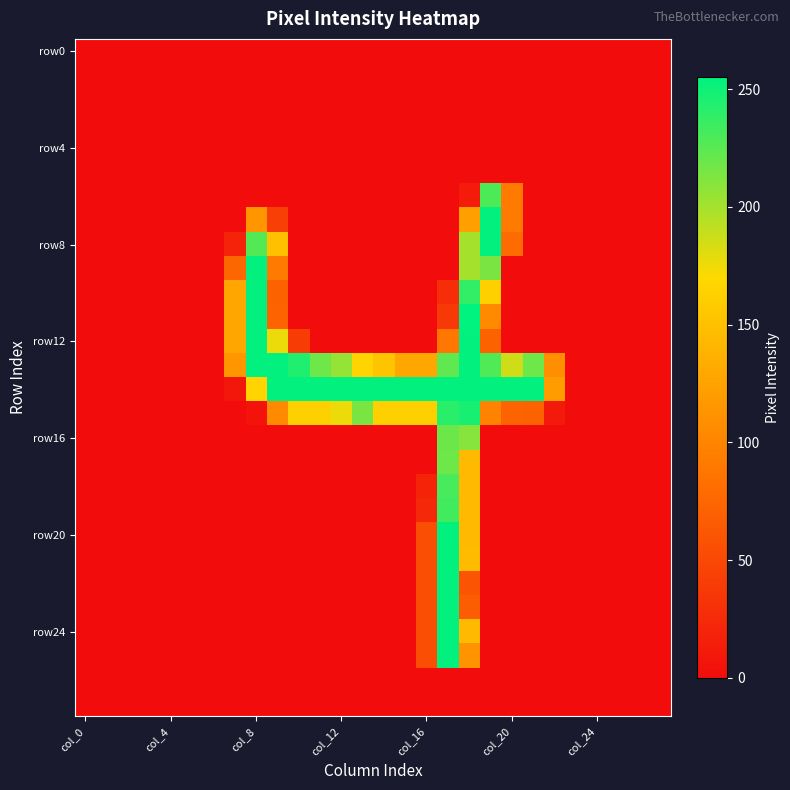

At how many categories does at least one series exceed 89?

16